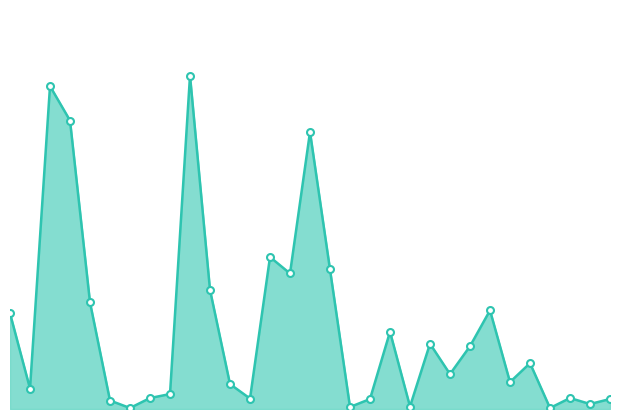

Is this an area chart (filled region under the line)?

Yes